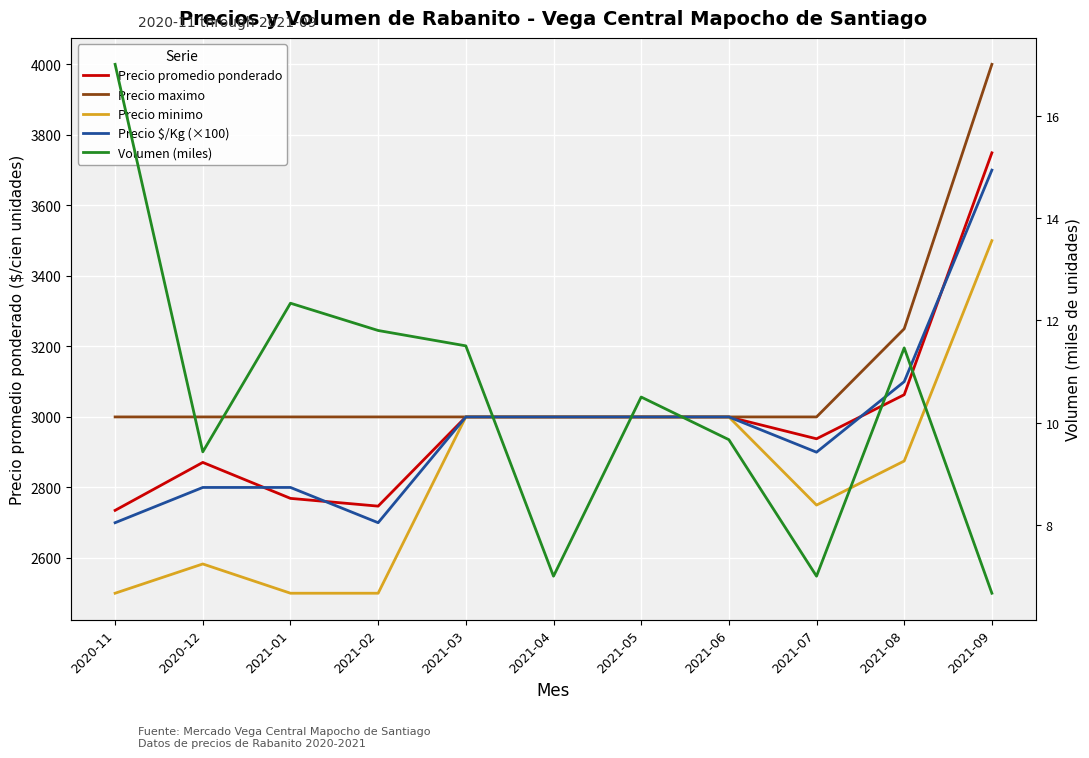

True or false: Precio $/Kg (×100) and Precio minimo intersect in this chart.

False